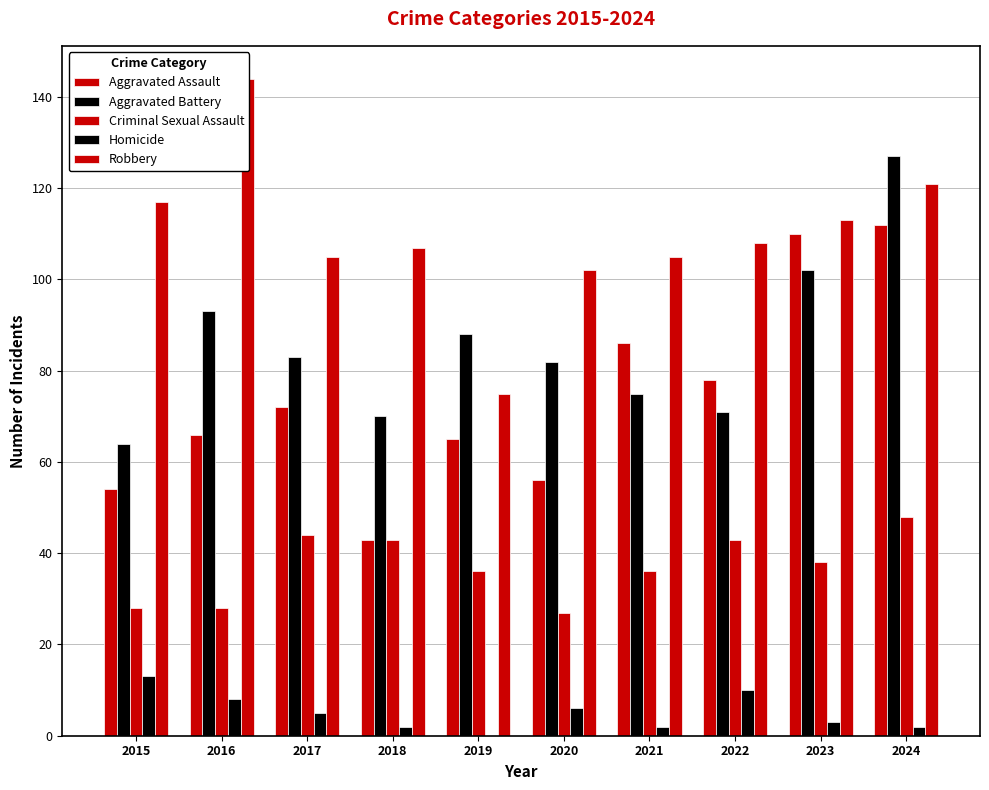

Is the value of Homicide at 2019 greater than the value of Aggravated Battery at 2019?

No